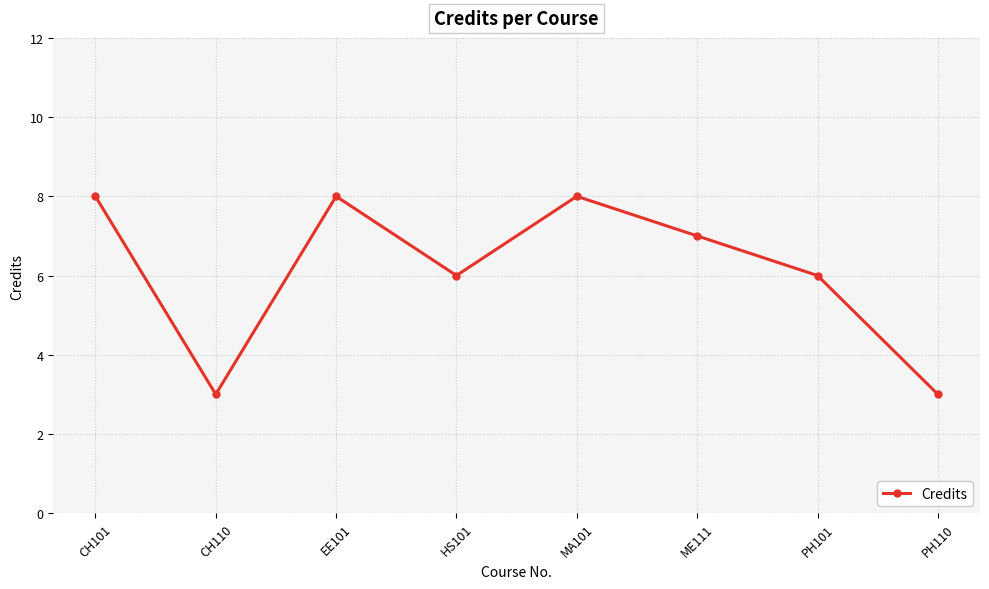

How many data points are less than 7?

4